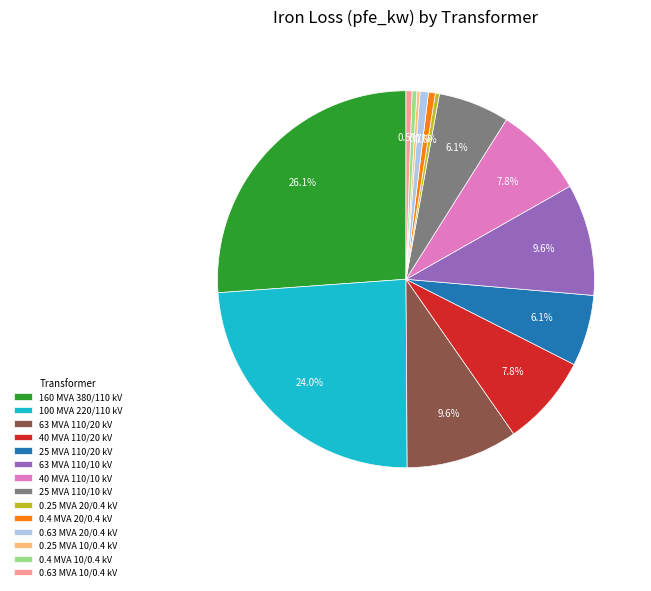

To the nearest percent, what is the difference between the 0.4 MVA 10/0.4 kV and 40 MVA 110/20 kV slice percentages?

7%